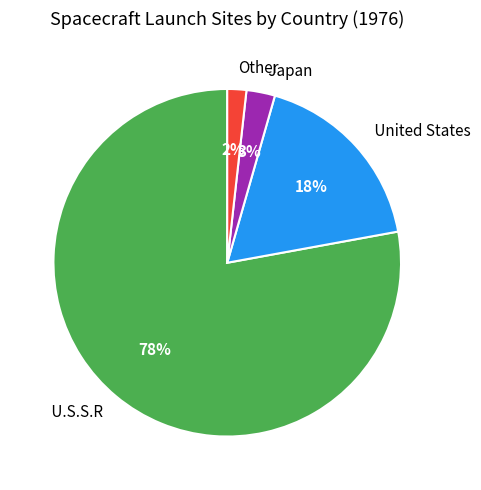

Rank the categories by value from highest to lowest.

U.S.S.R, United States, Japan, Other